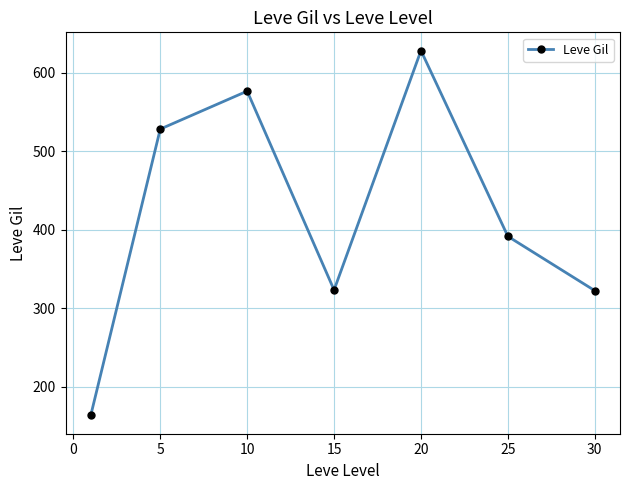

What is the smallest value displayed?

163.5